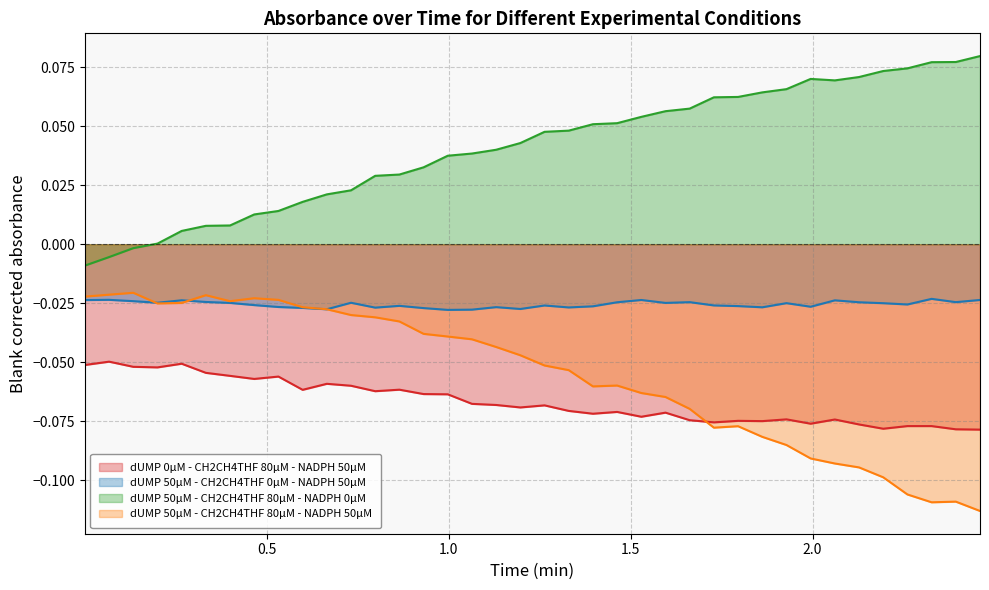

What is the difference between the maximum and second lowest values in the dUMP 50µM - CH2CH4THF 80µM - NADPH 50µM series?

0.1